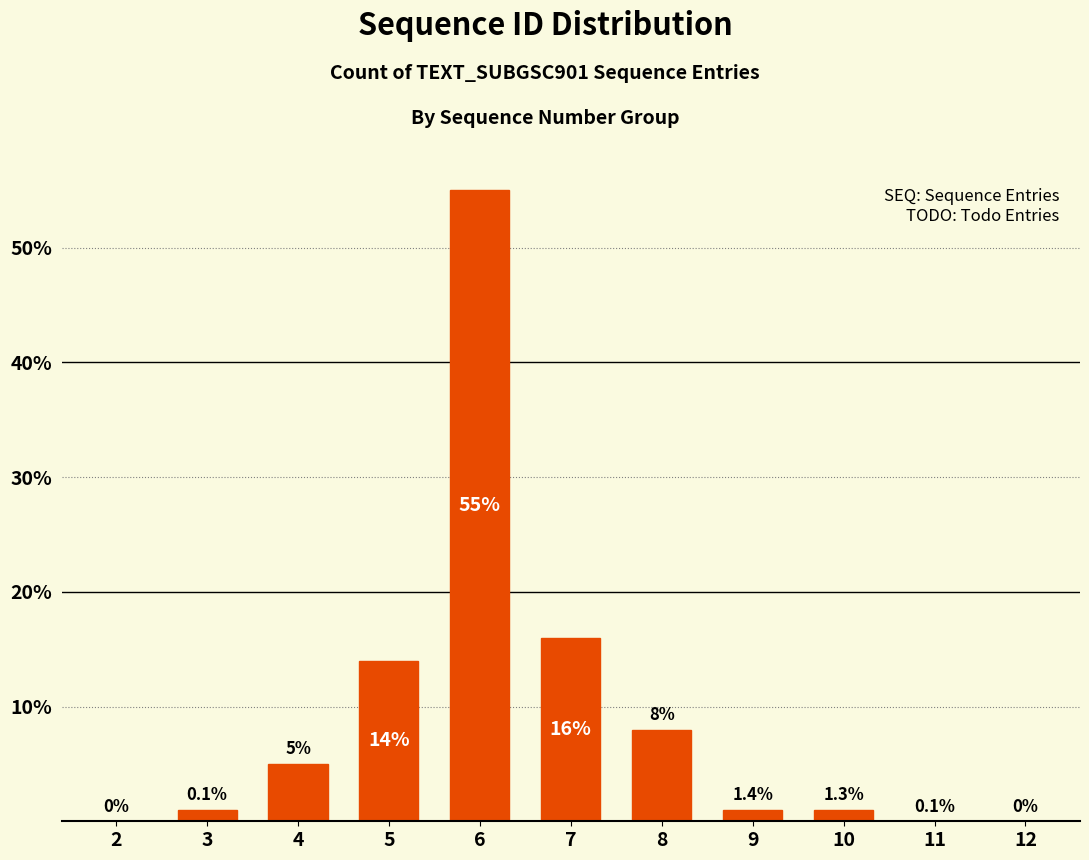

Reading left to right, what are all the values shown in this chart?

2=0	3=1	4=5	5=14	6=55	7=16	8=8	9=1	10=1	11=0	12=0